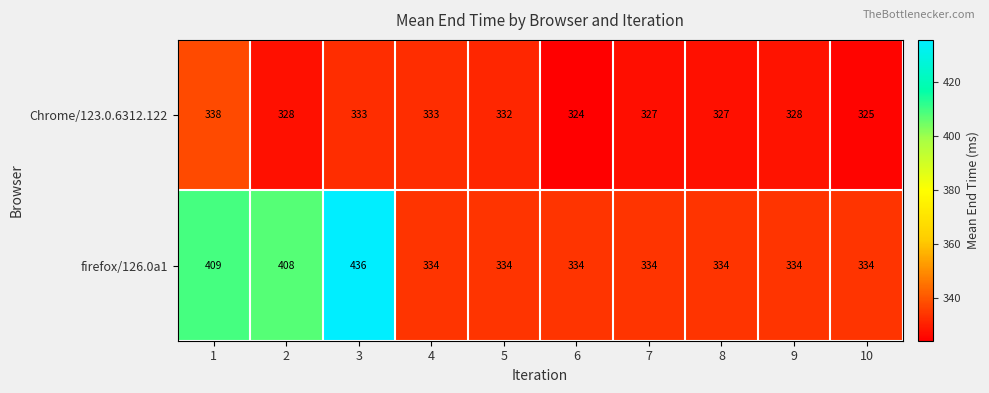

What is the difference between the second highest and second lowest values in the Chrome/123.0.6312.122 series?

8